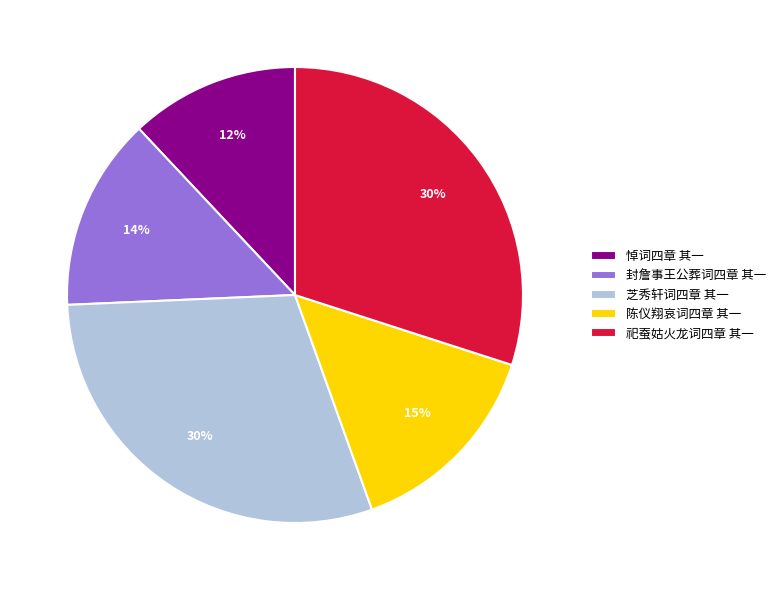

Does 悼词四章 其一 account for over 50% of the chart?

No